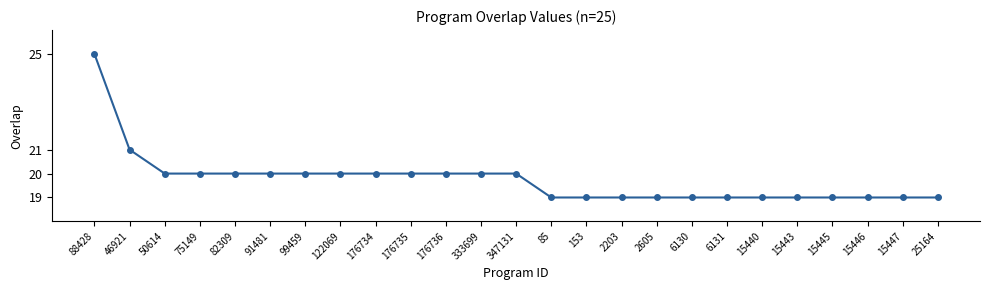

Reading right to left, transcribe all the data shown in this chart.

25164=19	15447=19	15446=19	15445=19	15443=19	15440=19	6131=19	6130=19	2605=19	2203=19	153=19	85=19	347131=20	333699=20	176736=20	176735=20	176734=20	122069=20	99459=20	91481=20	82309=20	75149=20	50614=20	46921=21	88428=25